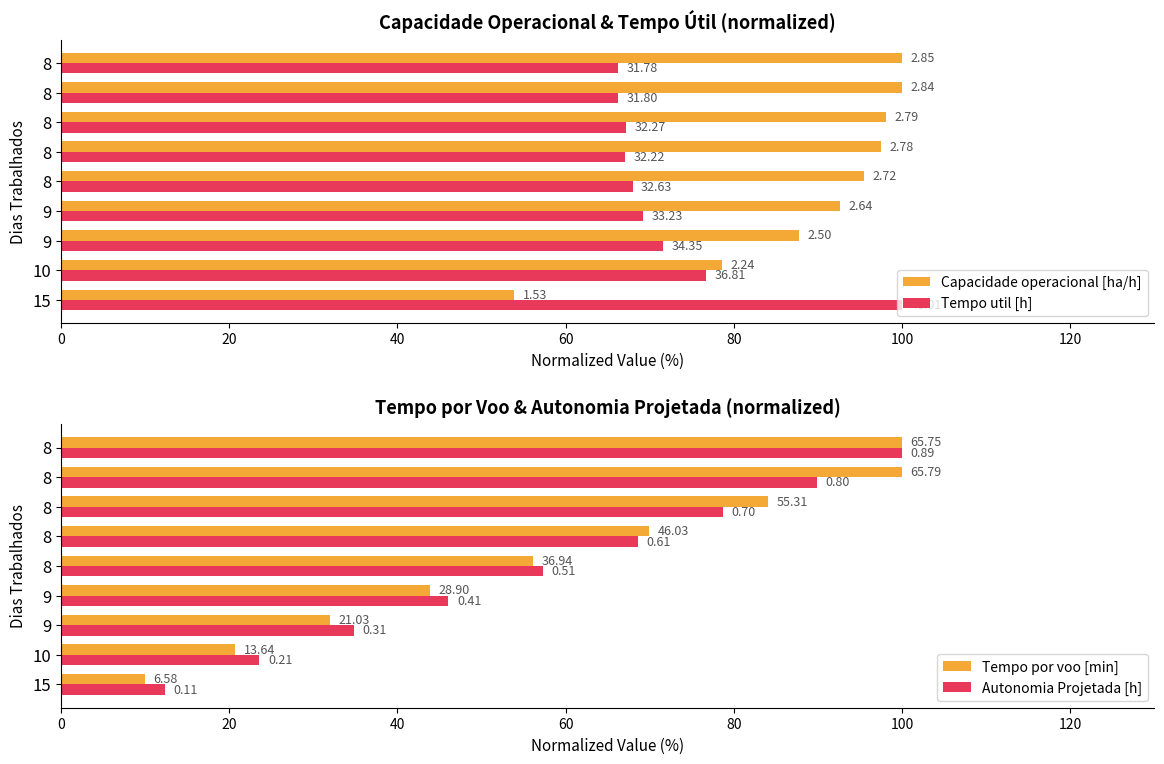

Are the bars horizontal?

Yes